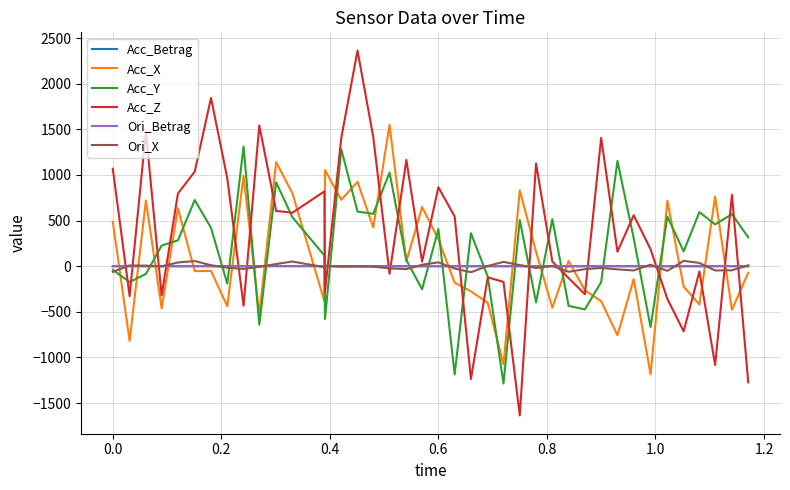

What is the minimum value shown in the chart?

-1635.3